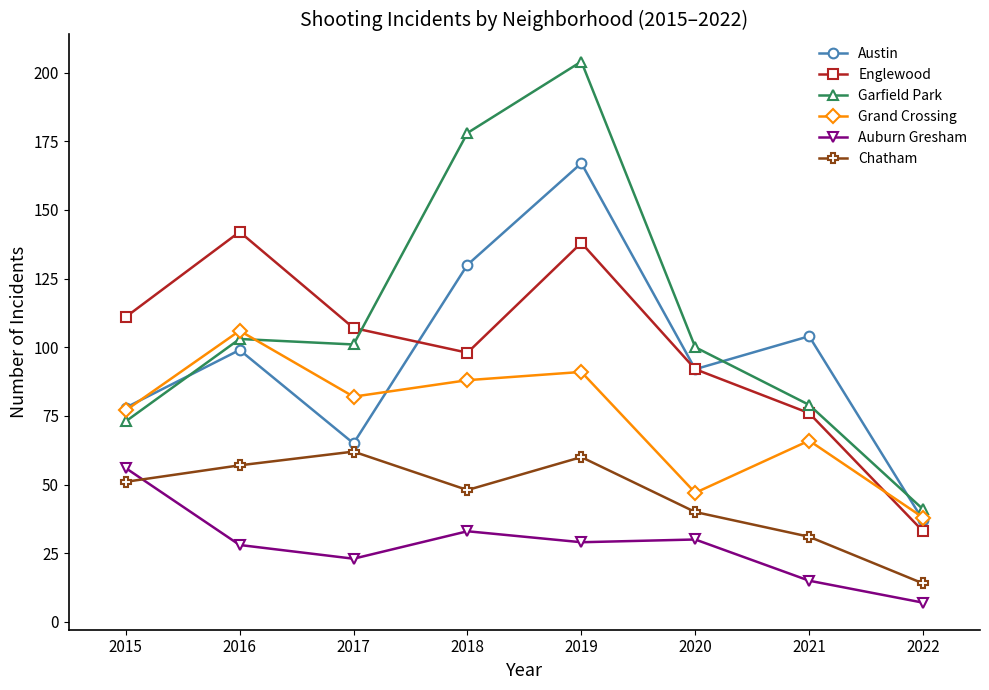

What is the sum of the Englewood values at 2016 and 2021?

218